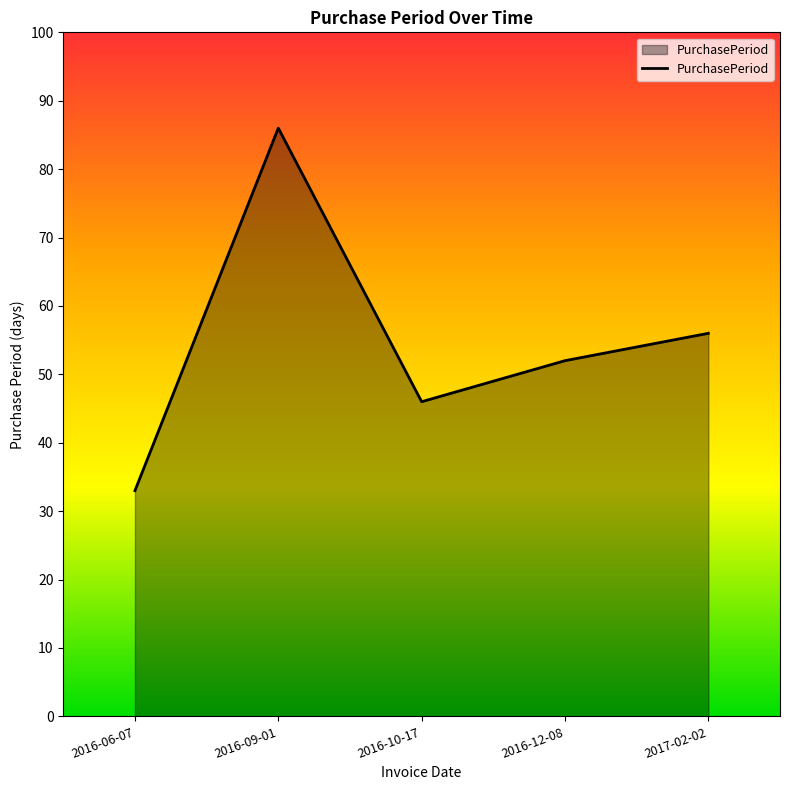

At which label does the data first exceed 52?

2016-09-01